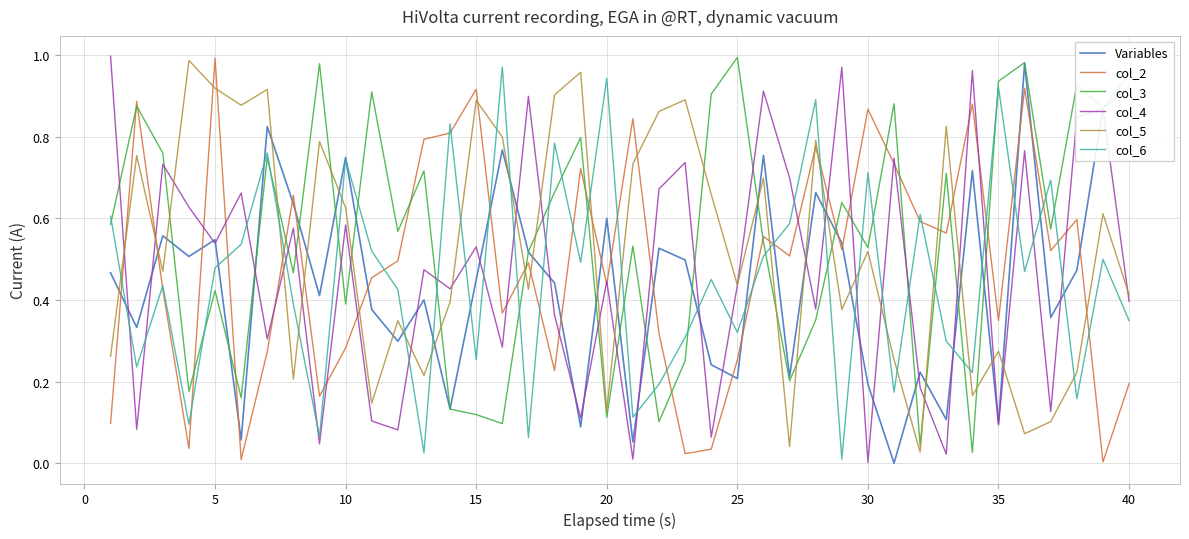

Which series ends up on top after the final intersection of col_5 and col_6?

col_5